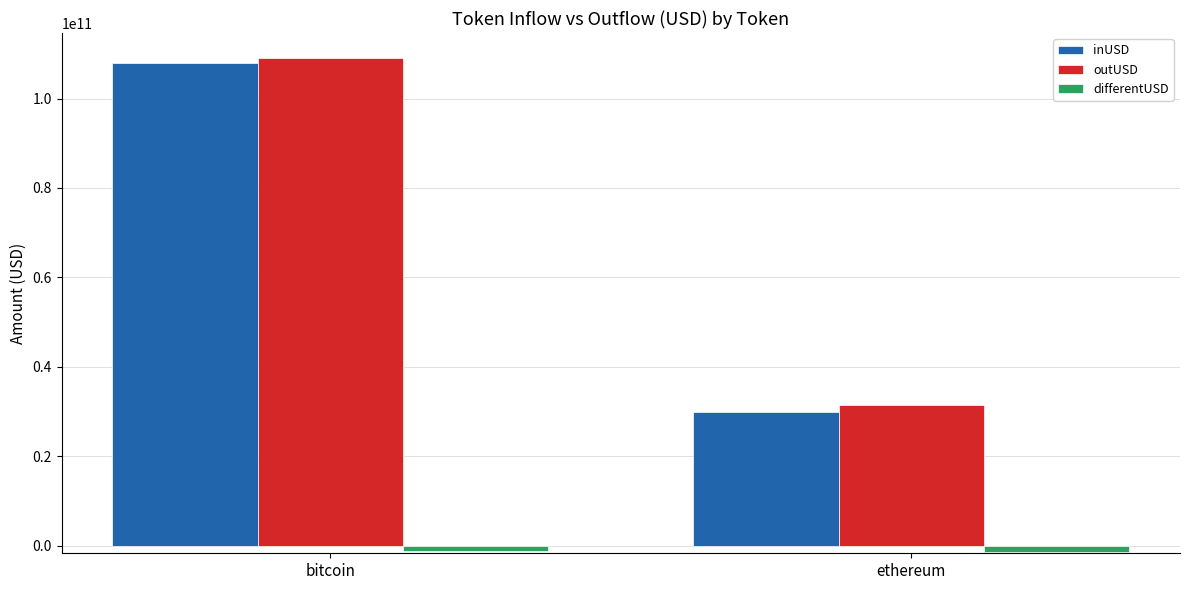

True or false: inUSD has a value of 29980848594.0 at ethereum.

True